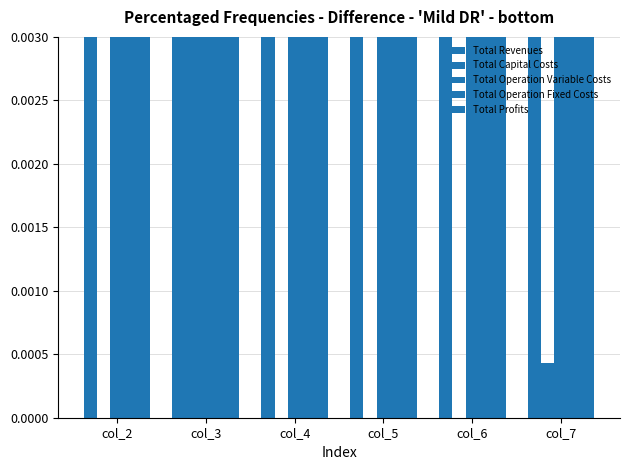

At which category is the sum across all series the highest?

col_4